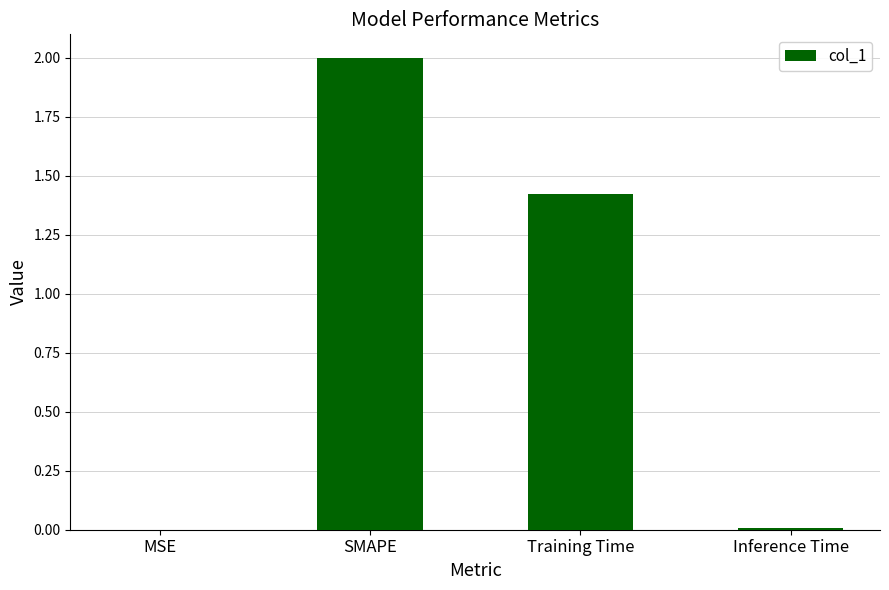

Between MSE and SMAPE, which is larger?

SMAPE